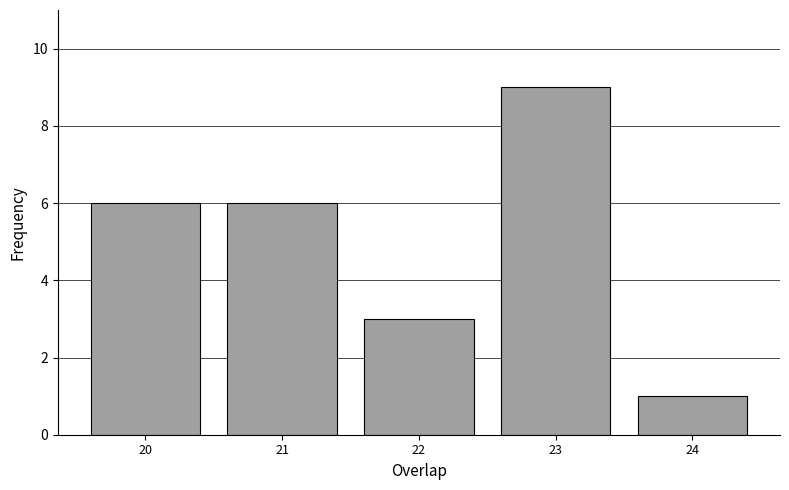

Which range on the x-axis has the tallest bar?

22.5 to 23.5